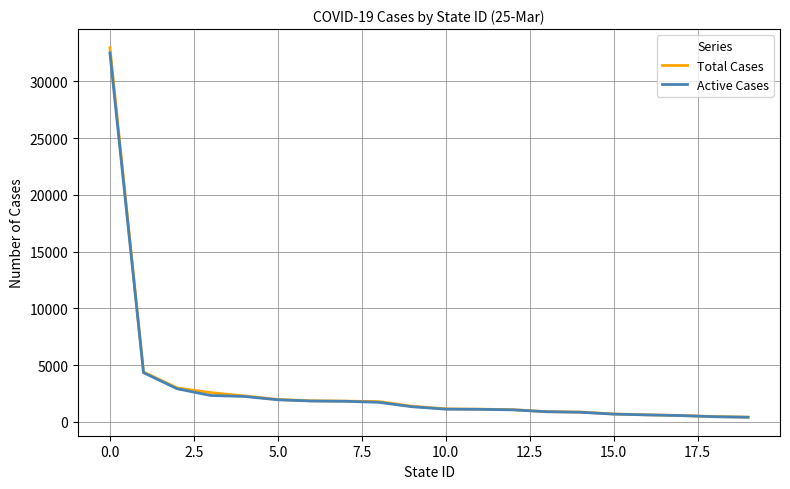

Which series has the widest spread of values?

Total Cases